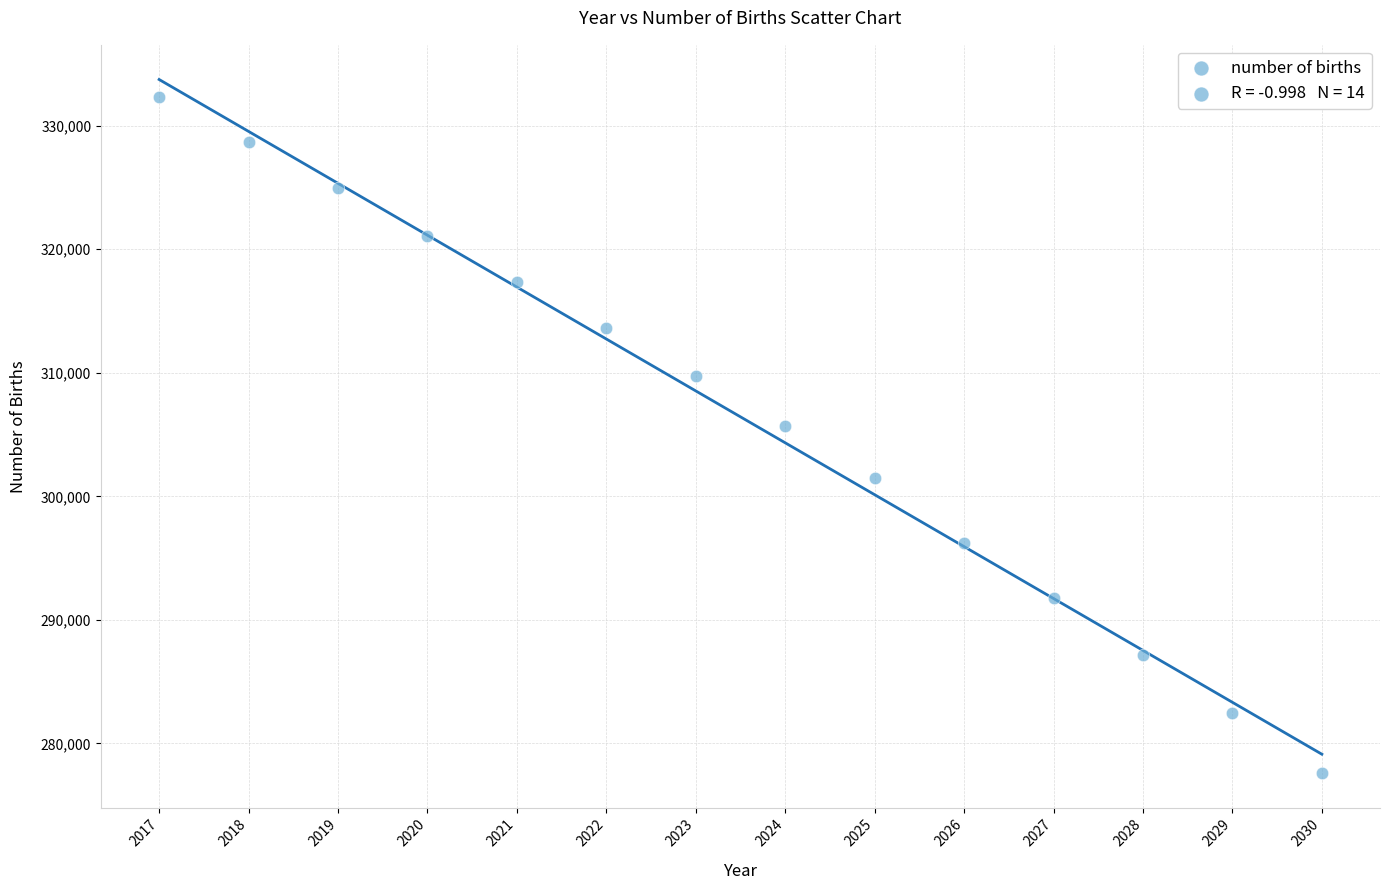

What is the range of X values (max minus min)?

13.0